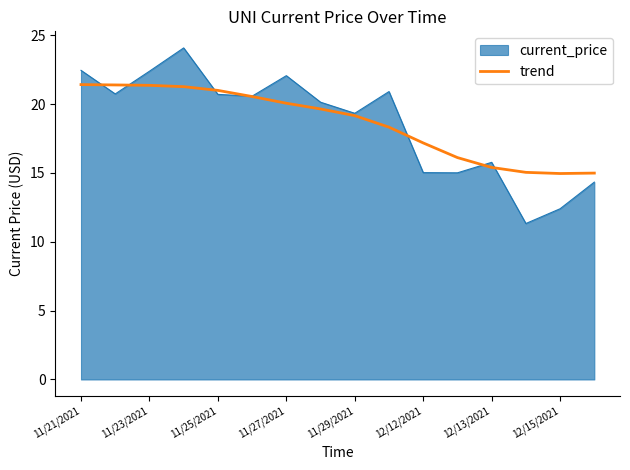

What is the highest value of the current_price series?

24.1